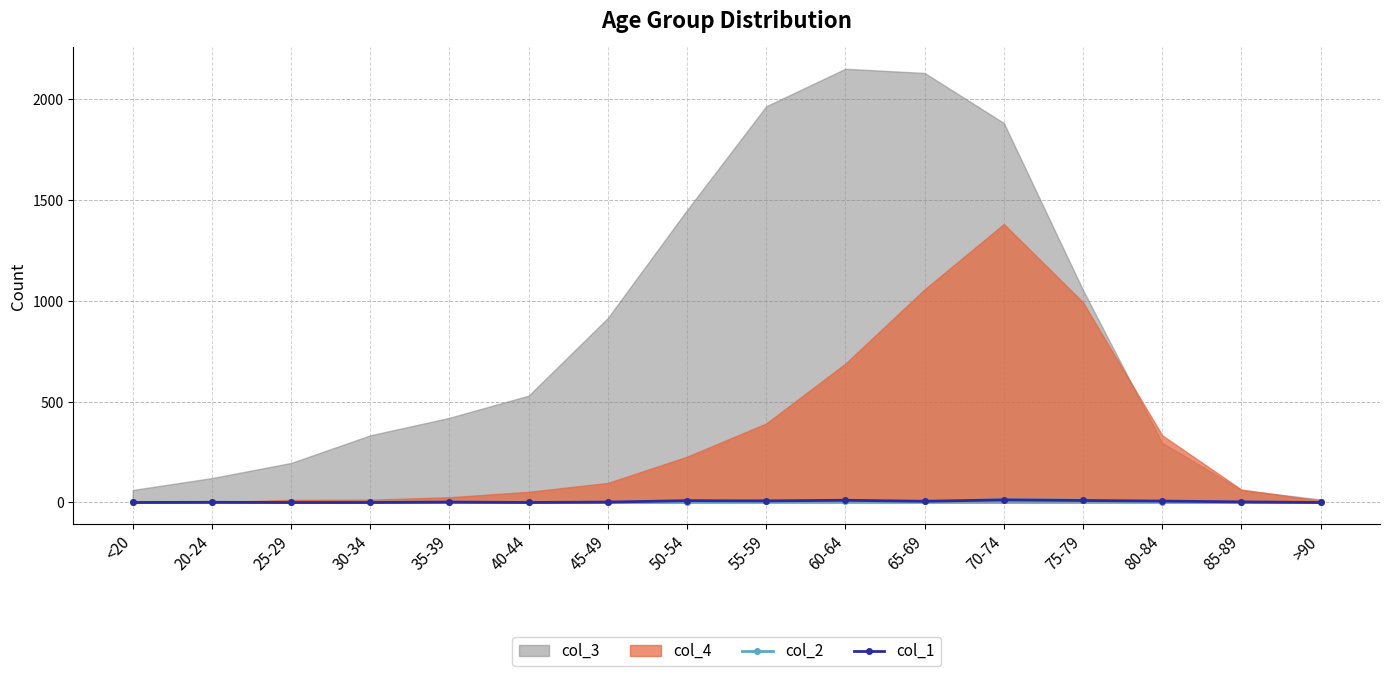

True or false: col_1 has more than 0 points higher than both neighbors.

True